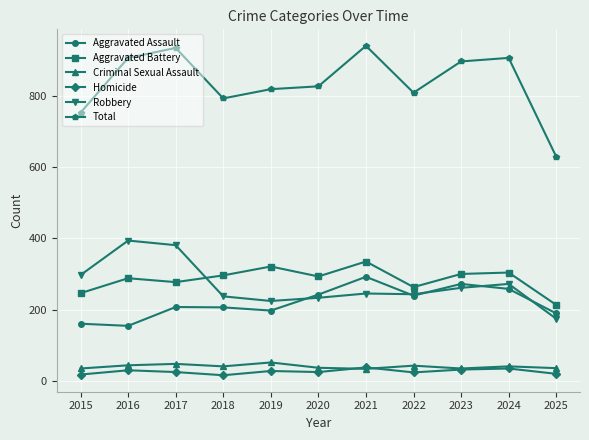

True or false: Criminal Sexual Assault has a value of 40 at 2024.

True